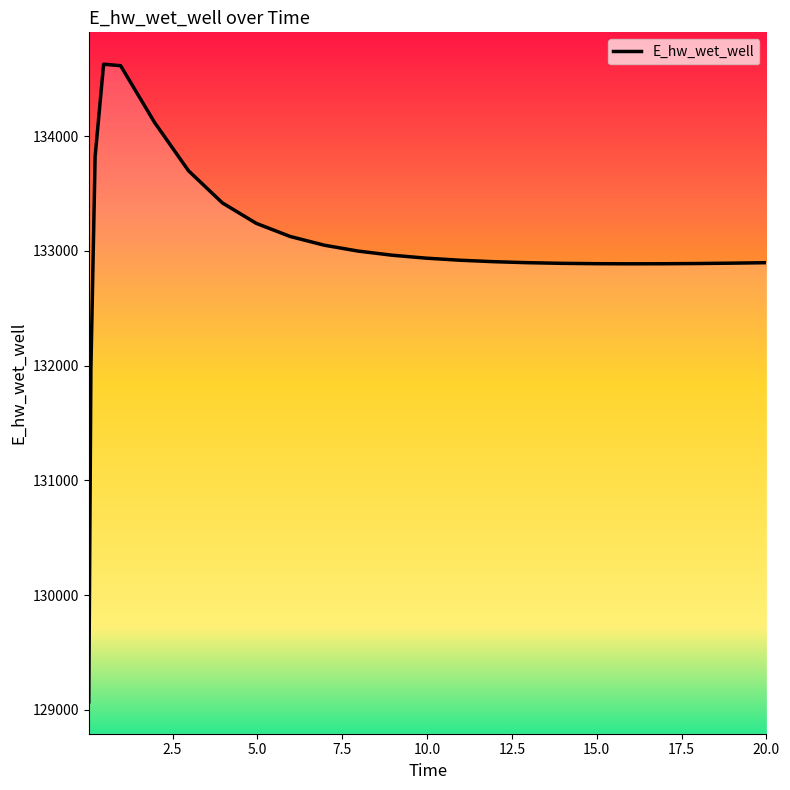

How many series are shown in this chart?

1